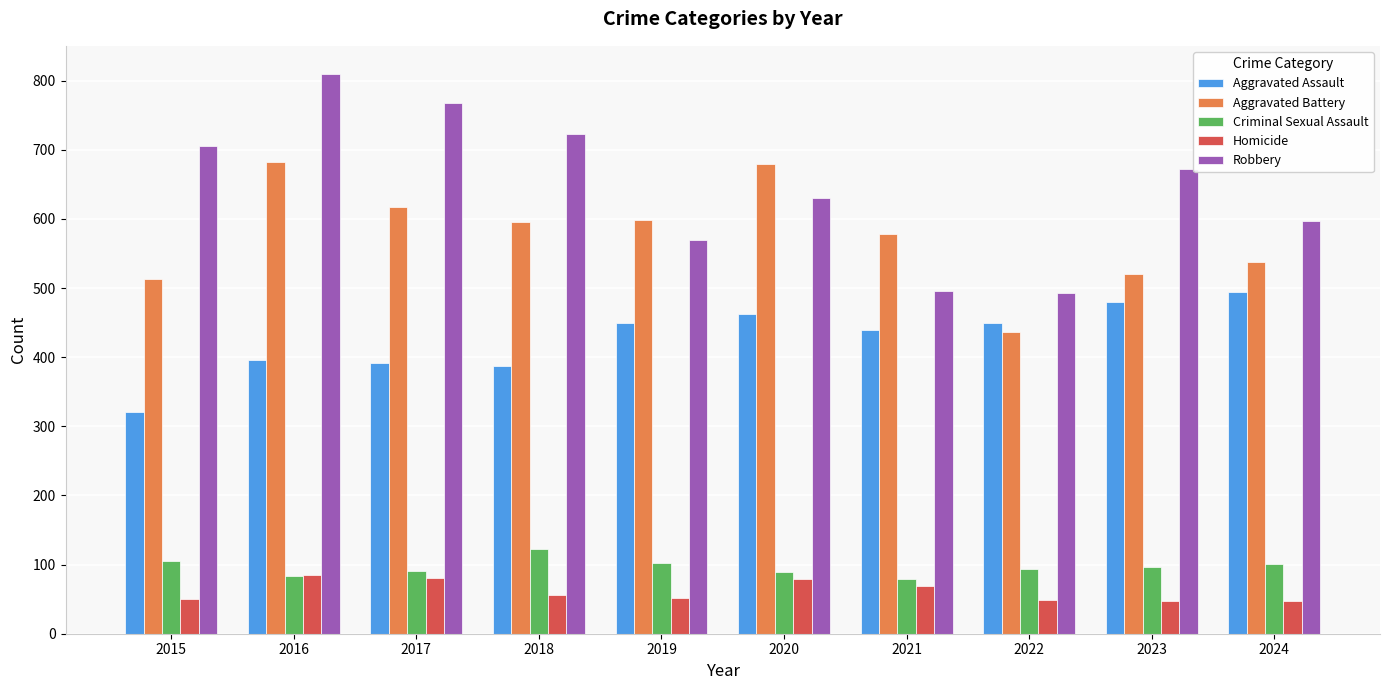

Does the chart contain any negative values?

No